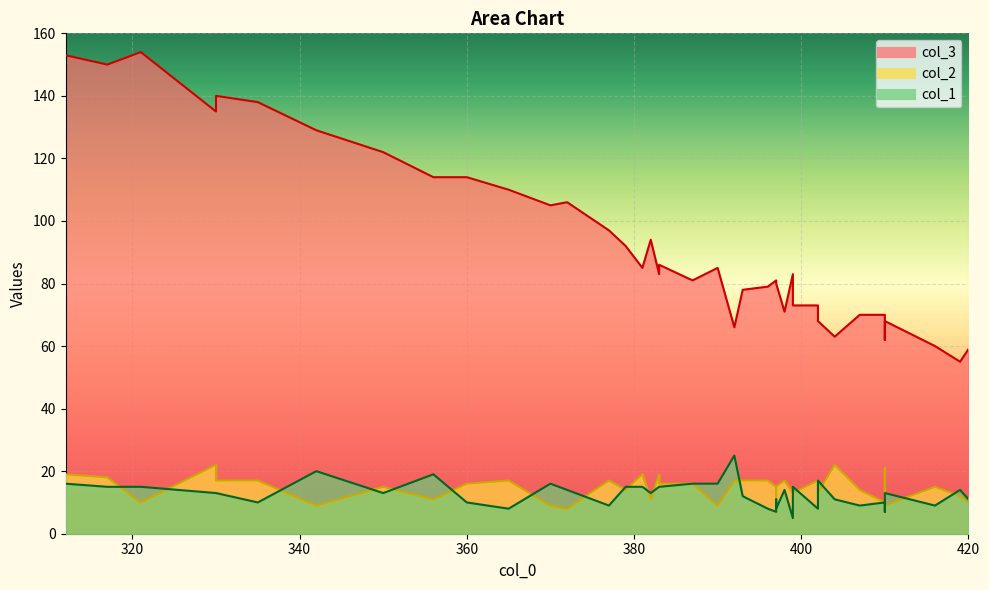

Between 404 and 356, which series saw the biggest shift?

col_3